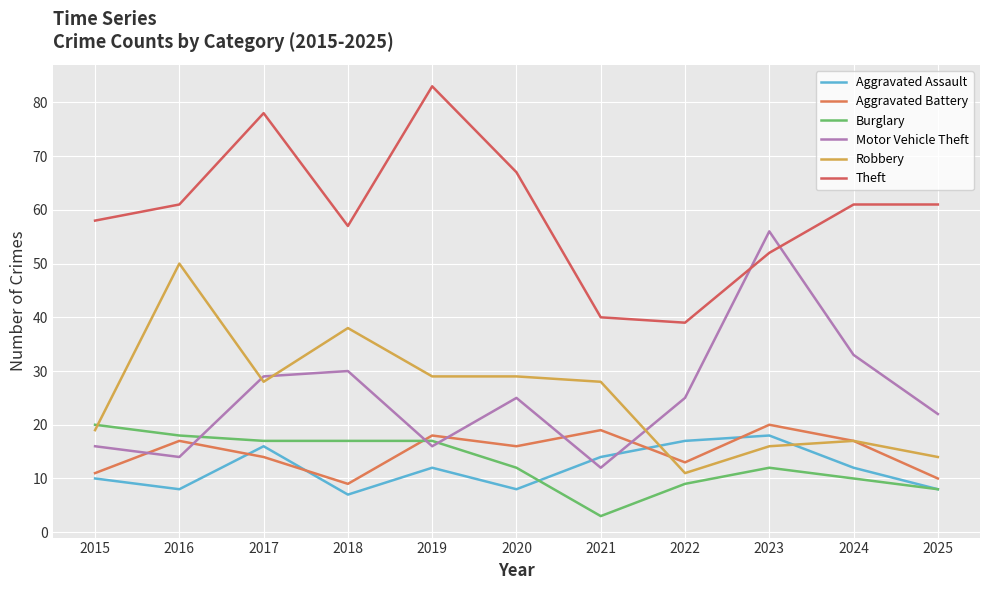

How many times do Aggravated Assault and Robbery cross each other?

2